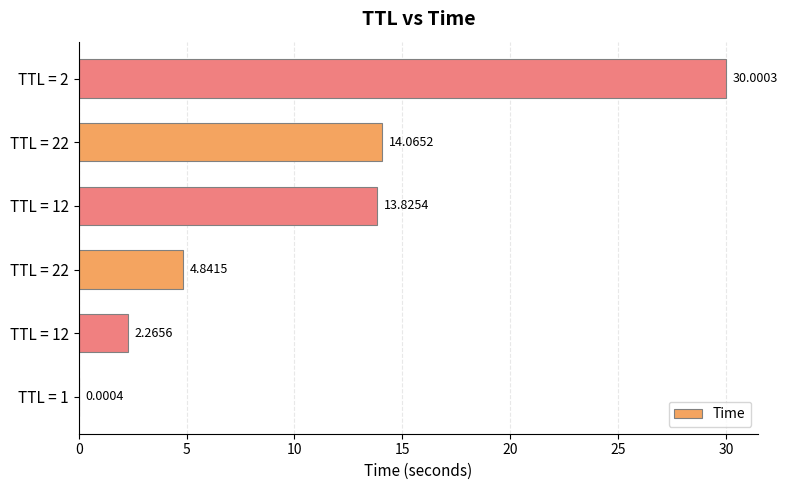

Count the number of data series in this chart.

1